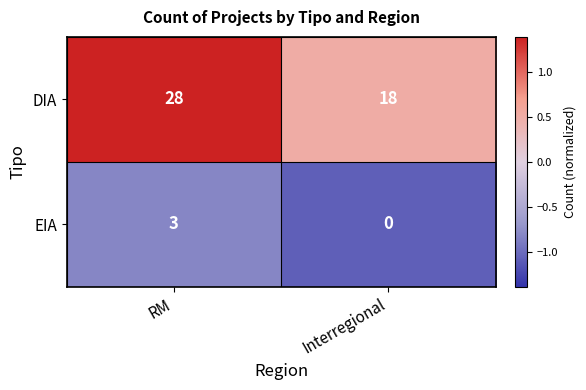

Rank the series at Interregional from lowest to highest value.

EIA, DIA